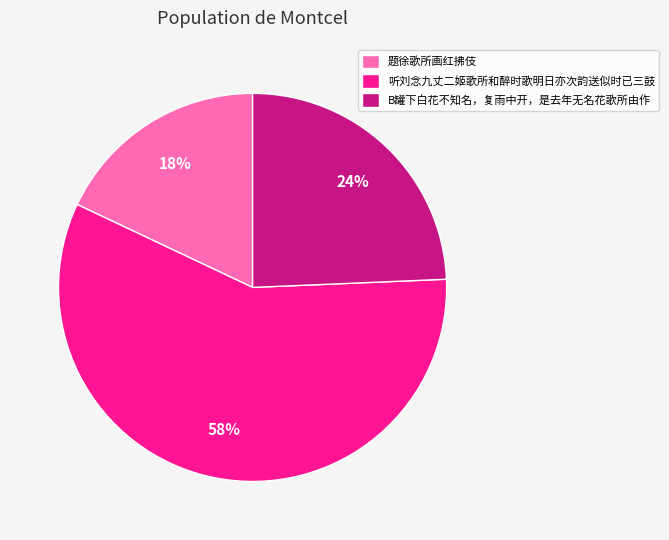

To the nearest percent, what portion does 题徐歌所画红拂伎 represent?

18%